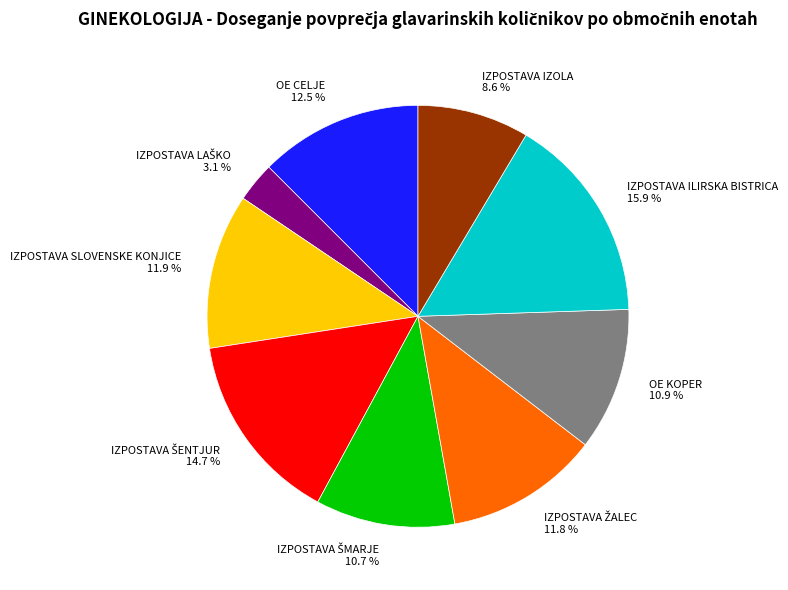

How many slices are in this pie chart?

9